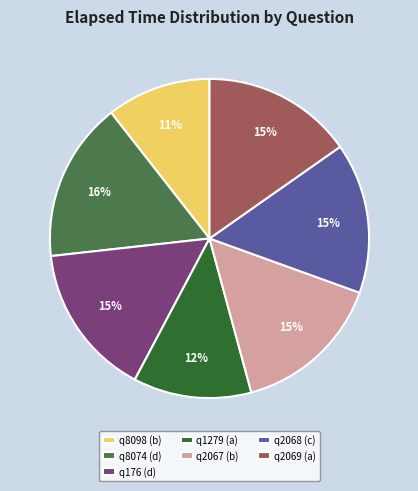

Does any single category account for the majority?

No